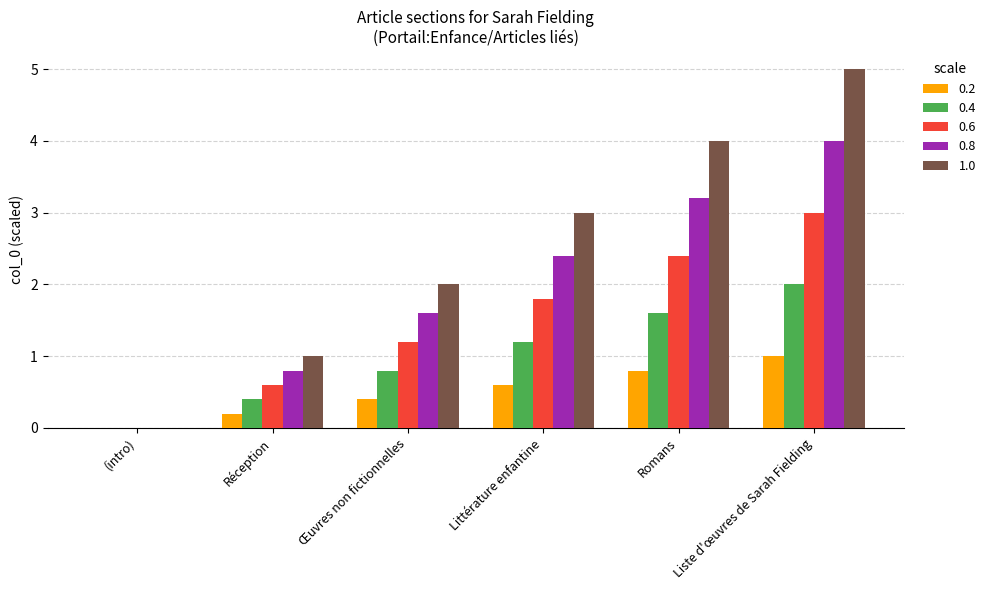

What is the sum of the 0.2 values at Romans and Littérature enfantine?

1.4